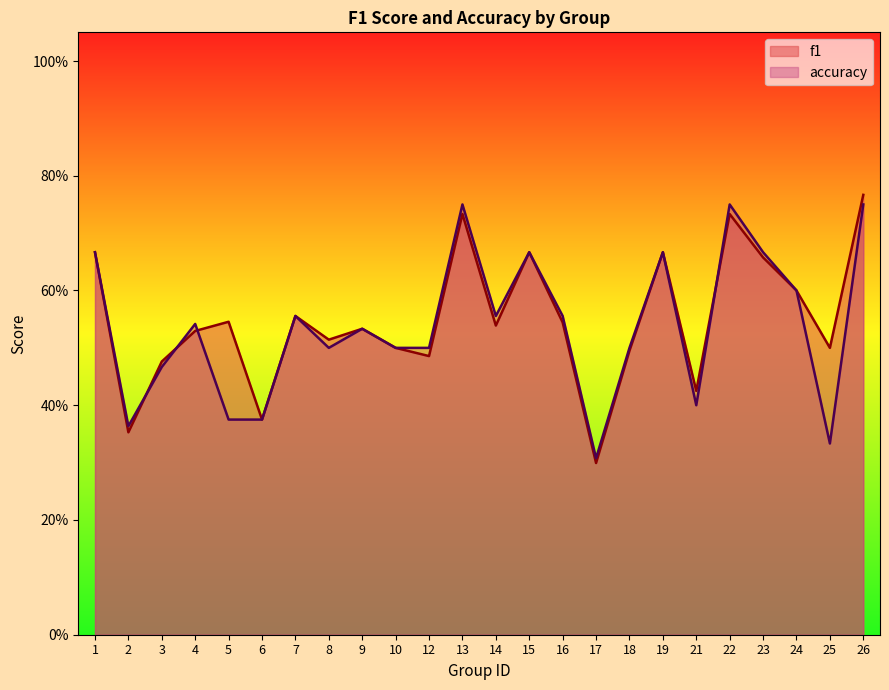

What is the value of the accuracy point at the 22nd from the left?

0.6